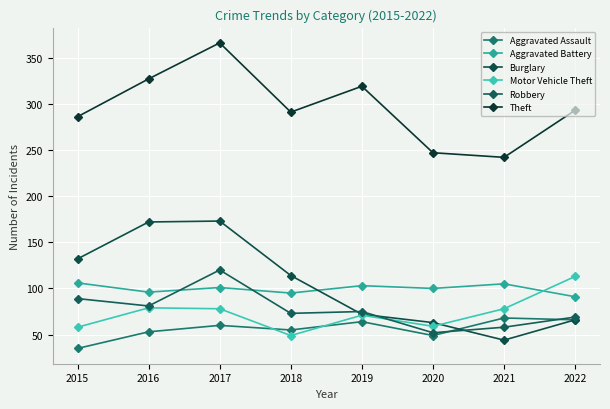

What is the value of the Burglary point at the 1st from the left?

132